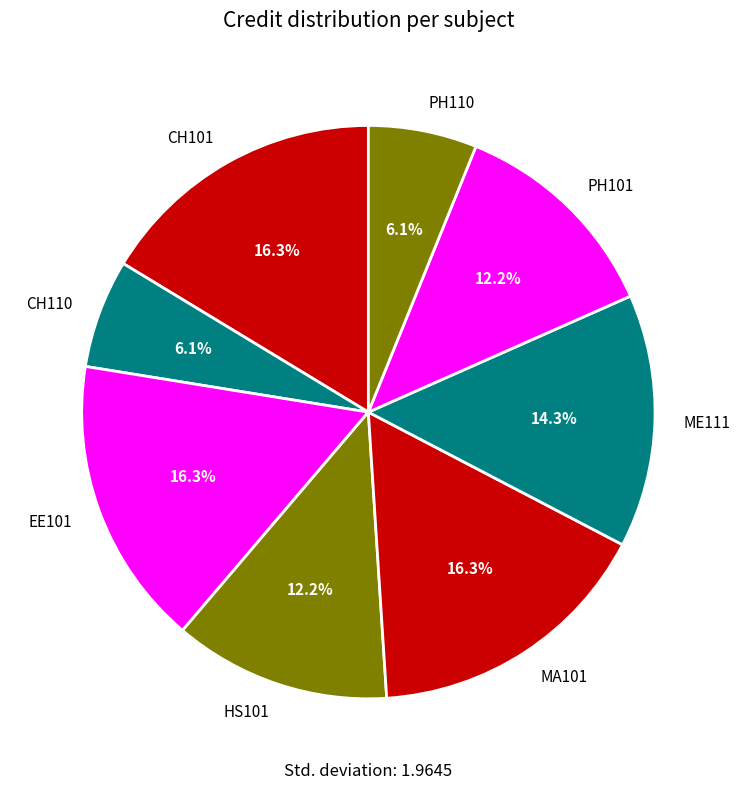

What percentage is NOT represented by PH110?

93.9%